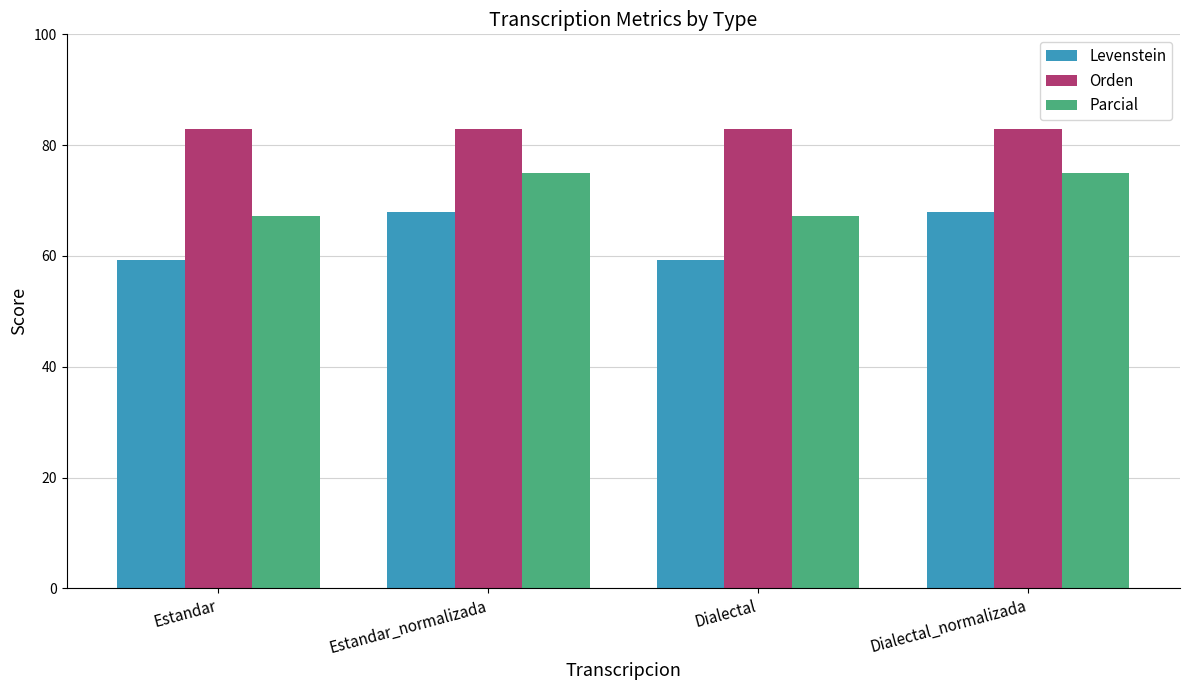

True or false: Parcial has a value of 67.2 at Estandar.

True